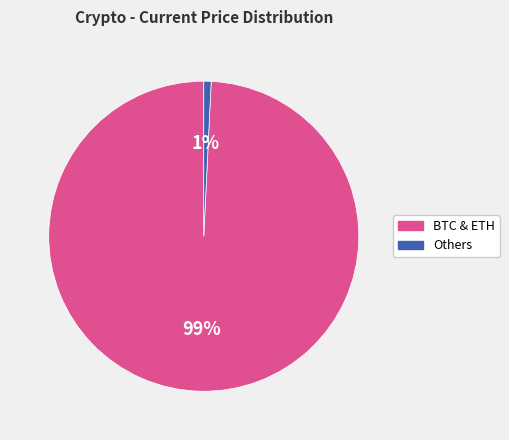

Does 1% account for over 50% of the chart?

No